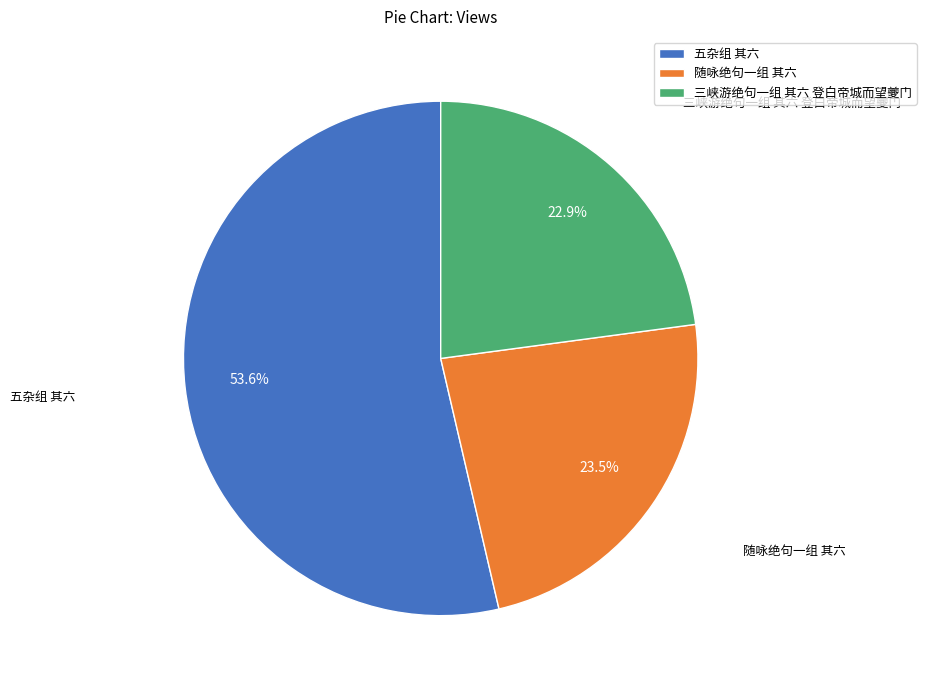

Between 五杂组 其六 and 随咏绝句一组 其六, which is larger?

五杂组 其六